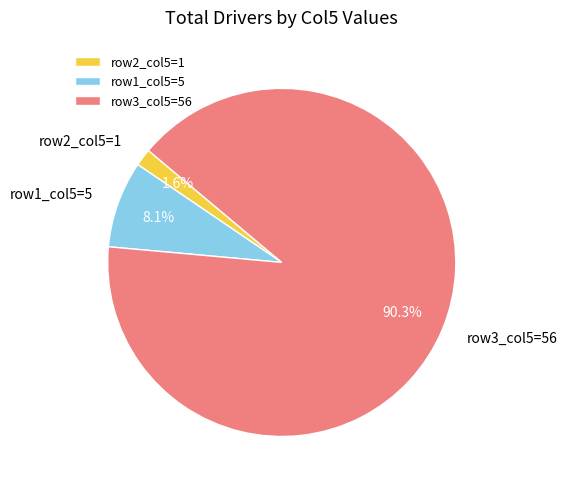

Does row1_col5=5 account for over 50% of the chart?

No